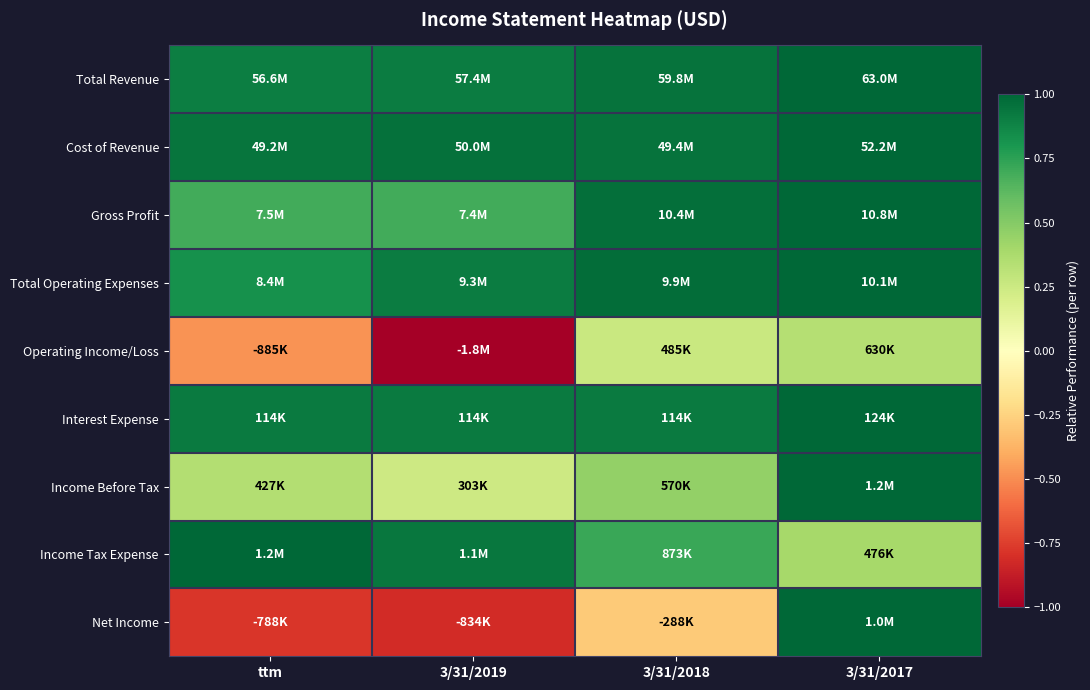

At how many categories does at least one series exceed 0?

4